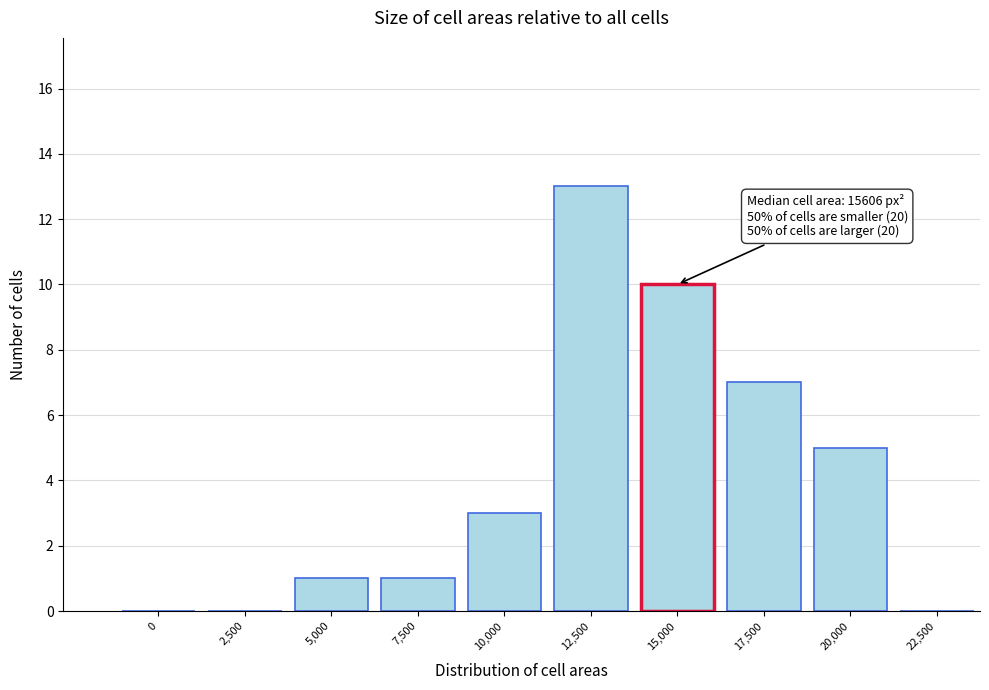

Reading right to left, list all the values displayed in this chart.

22,500=0	20,000=5	17,500=7	15,000=10	12,500=13	10,000=3	7,500=1	5,000=1	2,500=0	0=0